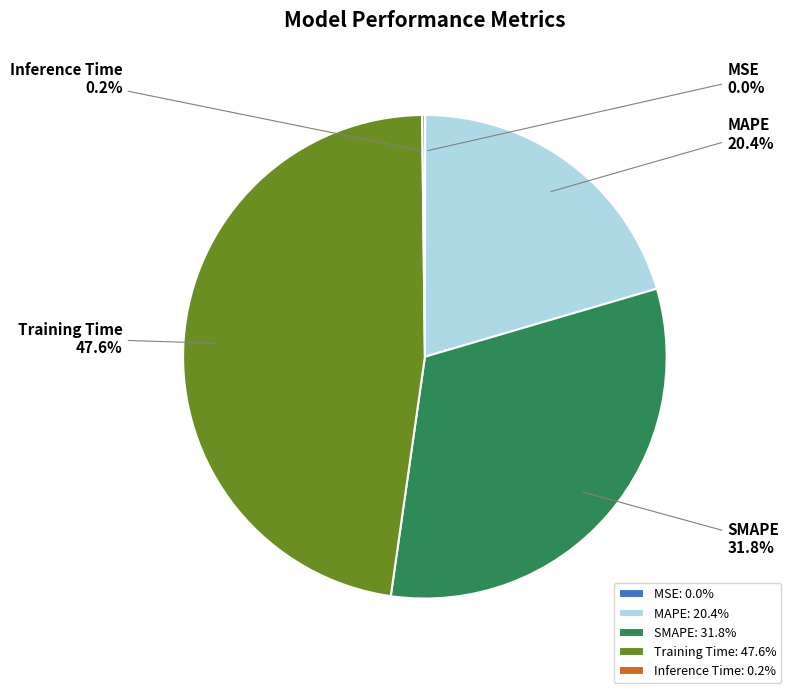

Is MAPE: 20.4% the majority of the pie?

No